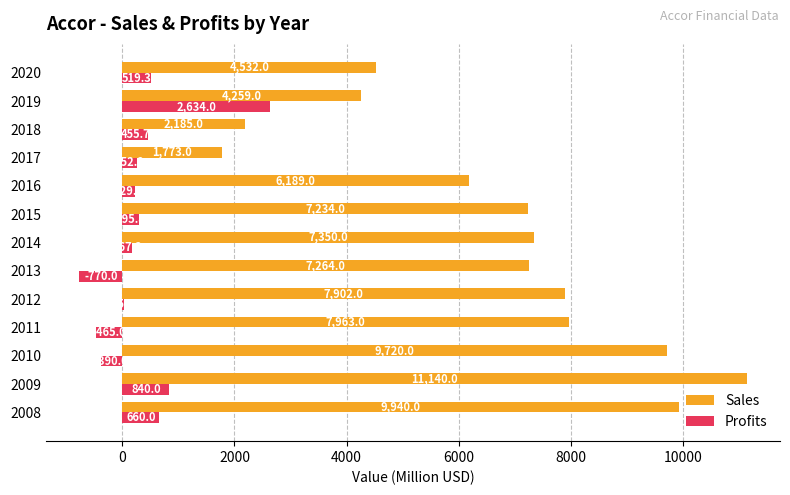

Between 2015 and 2017, which series saw the biggest shift?

Sales